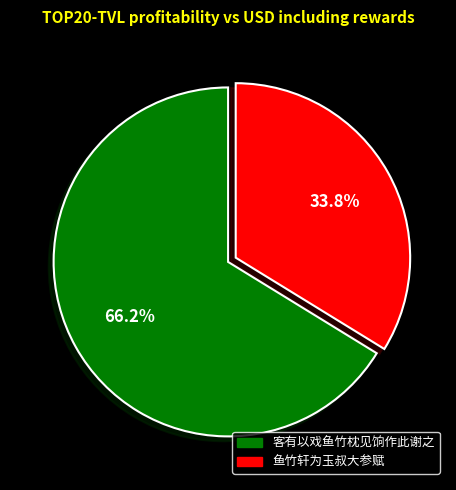

The 鱼竹轩为玉叔大参赋 slice represents 34% of the pie. True or false?

True